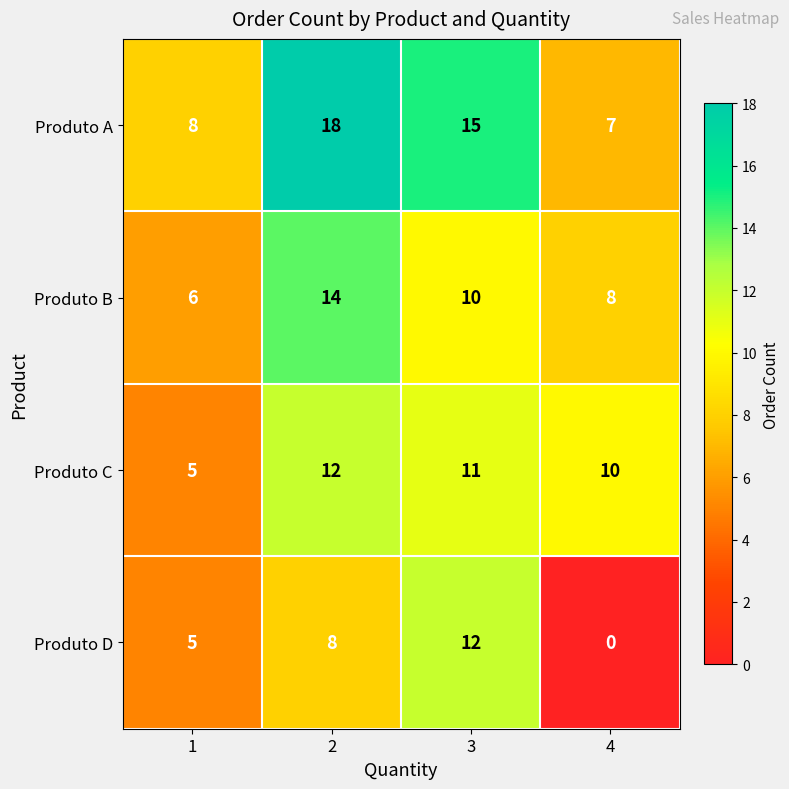

Which category has the lowest value across all series?

4